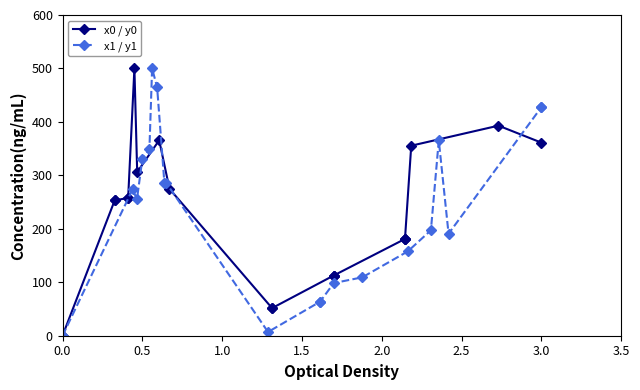

The x0 / y0 series shows 0.0 at 0.0. True or false?

True